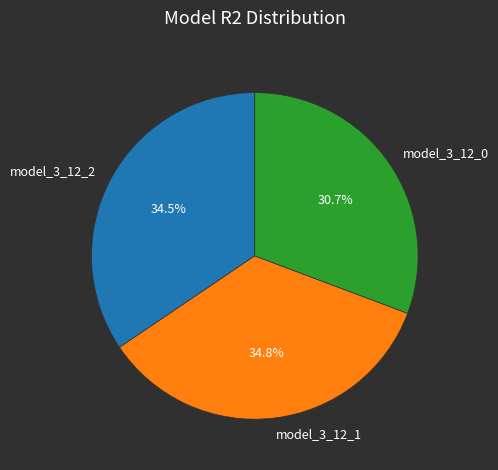

To the nearest percent, what portion does model_3_12_1 represent?

35%